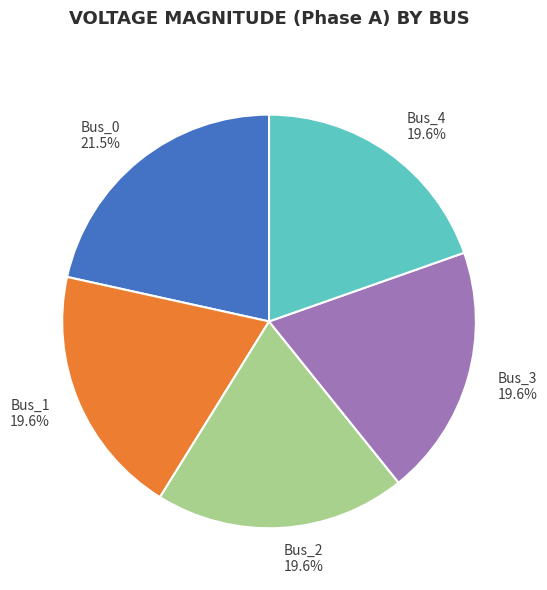

Is Bus_0 the majority of the pie?

No